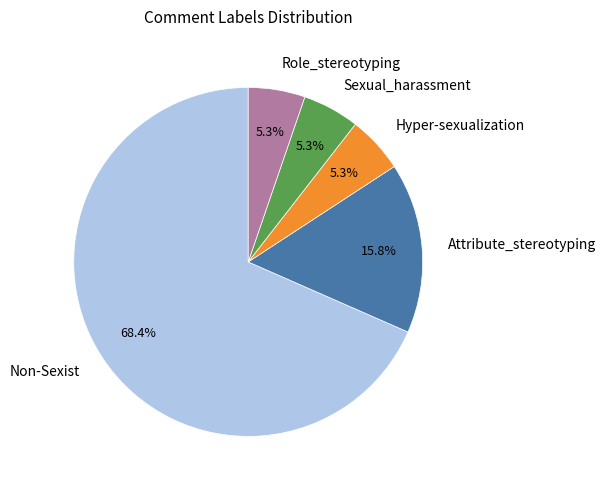

What percentage is the Role_stereotyping slice, to the nearest percent?

5%